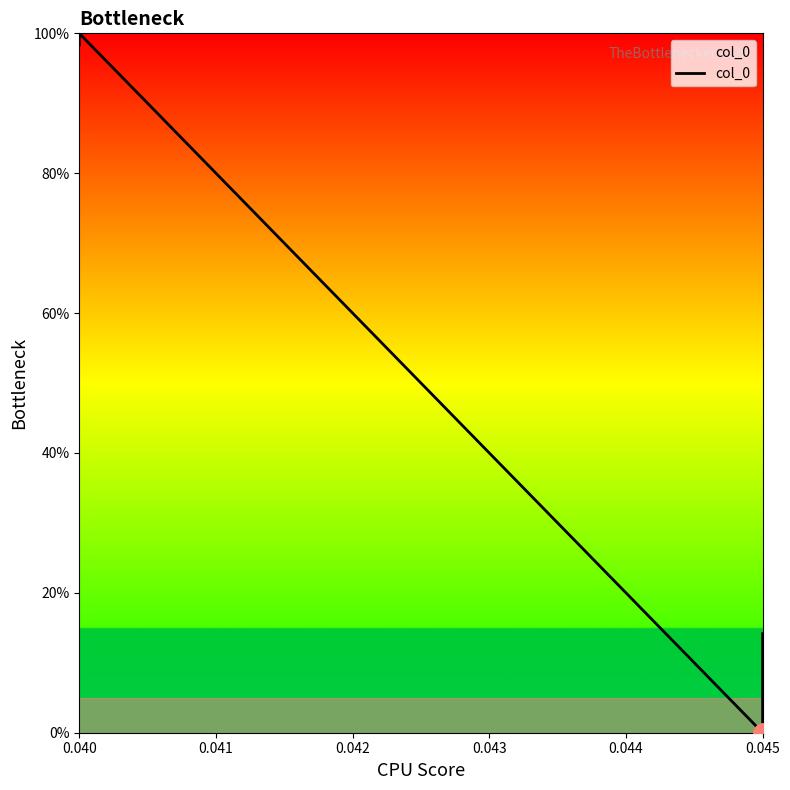

What is the difference between the maximum and minimum values?

100.0